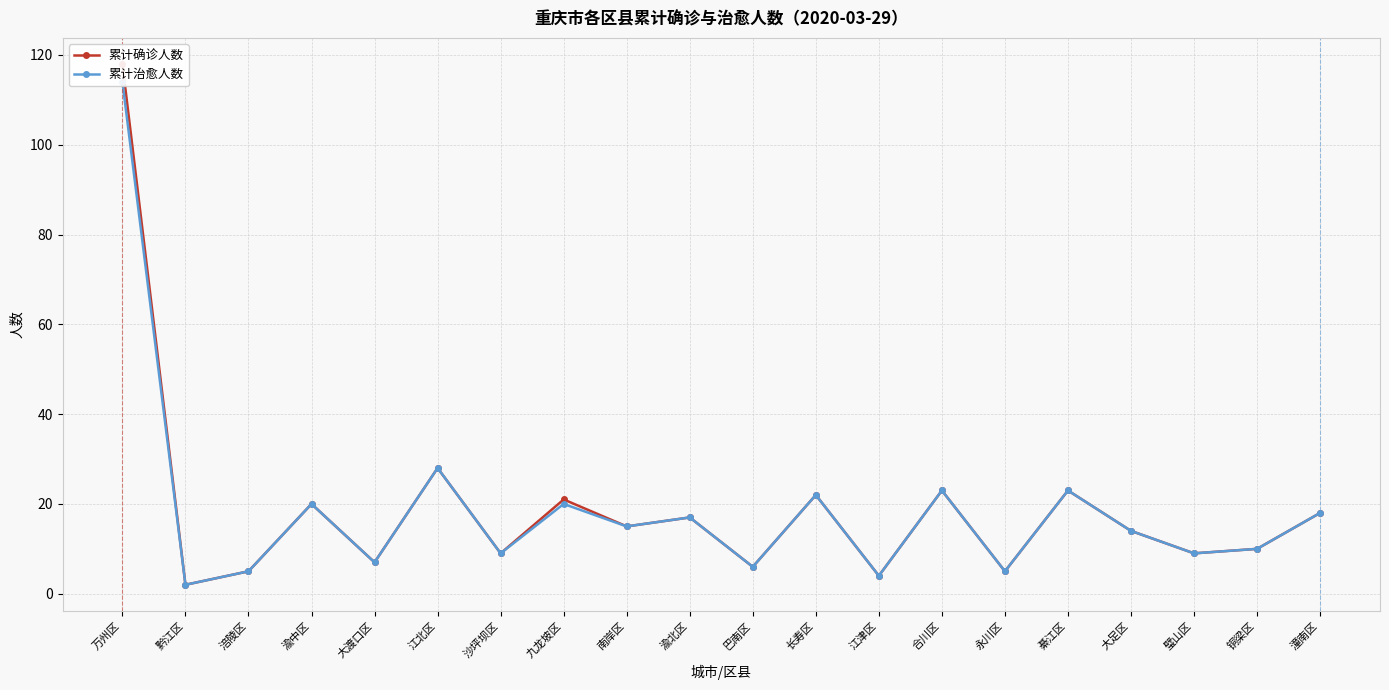

Where does the 累计确诊人数 series first go above 15?

万州区